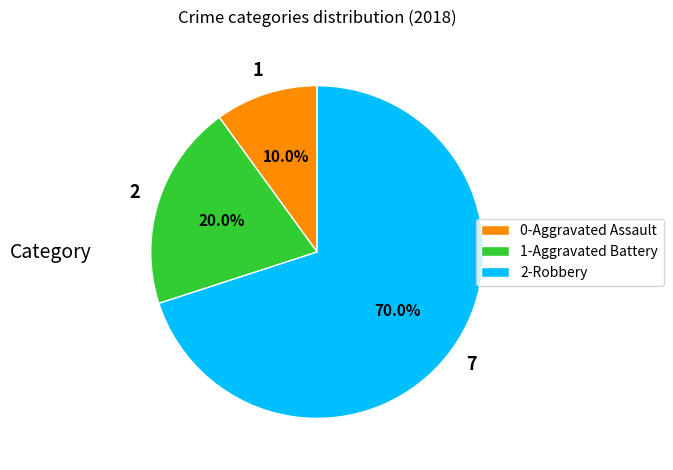

What is the smallest slice in the pie chart?

0-Aggravated Assault